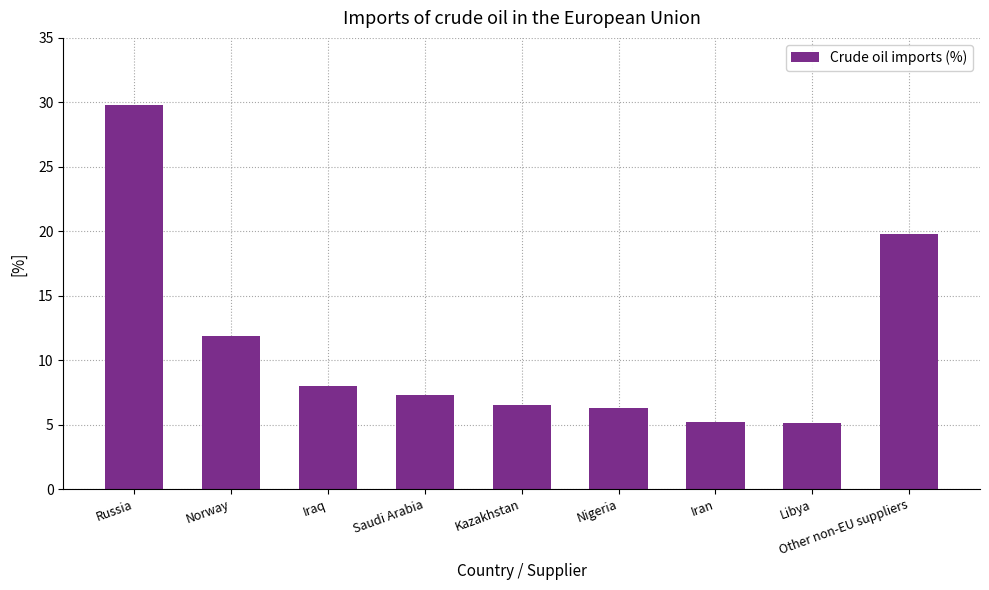

What is the smallest value displayed?

5.1